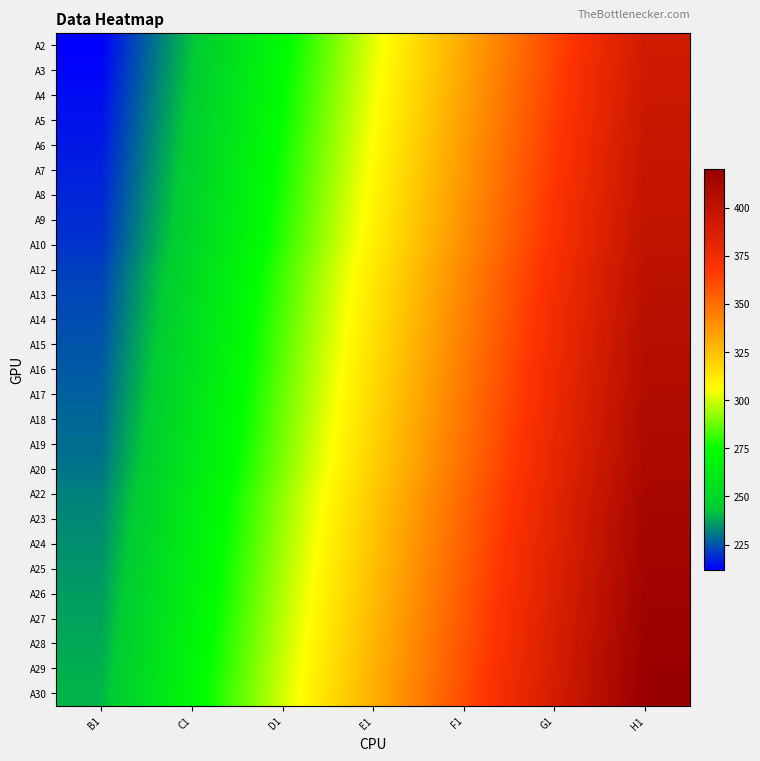

What is the spread (max minus min) of values at F1?

28